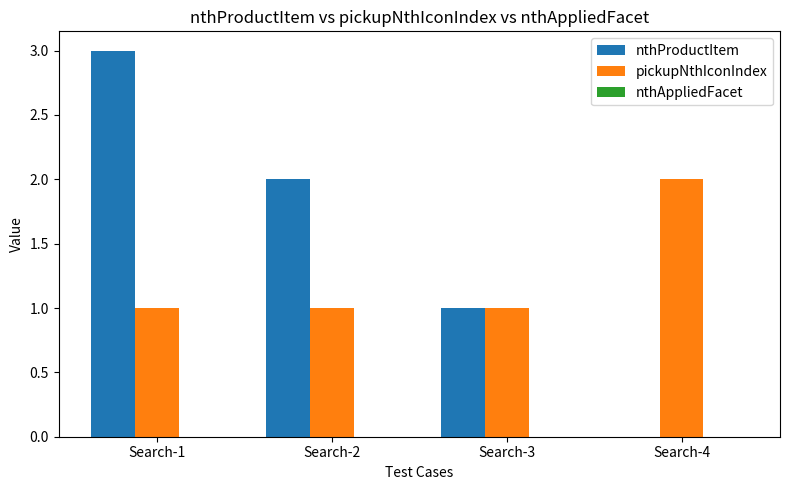

Between Search-2 and Search-3, which series saw the biggest shift?

nthProductItem